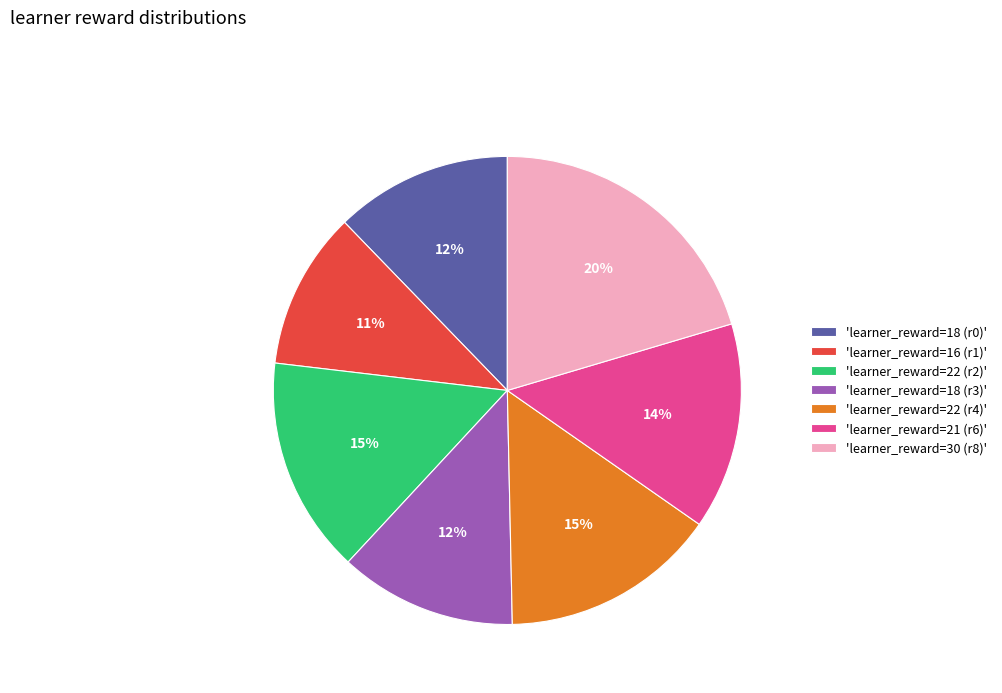

How many segments does this pie chart have?

7